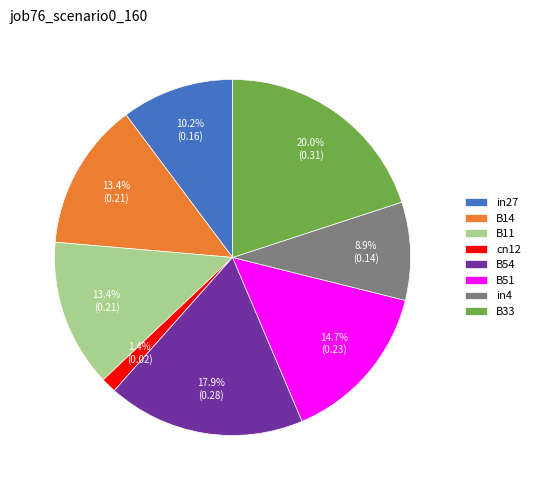

To the nearest percent, what is the difference between the B54 and B14 slice percentages?

5%